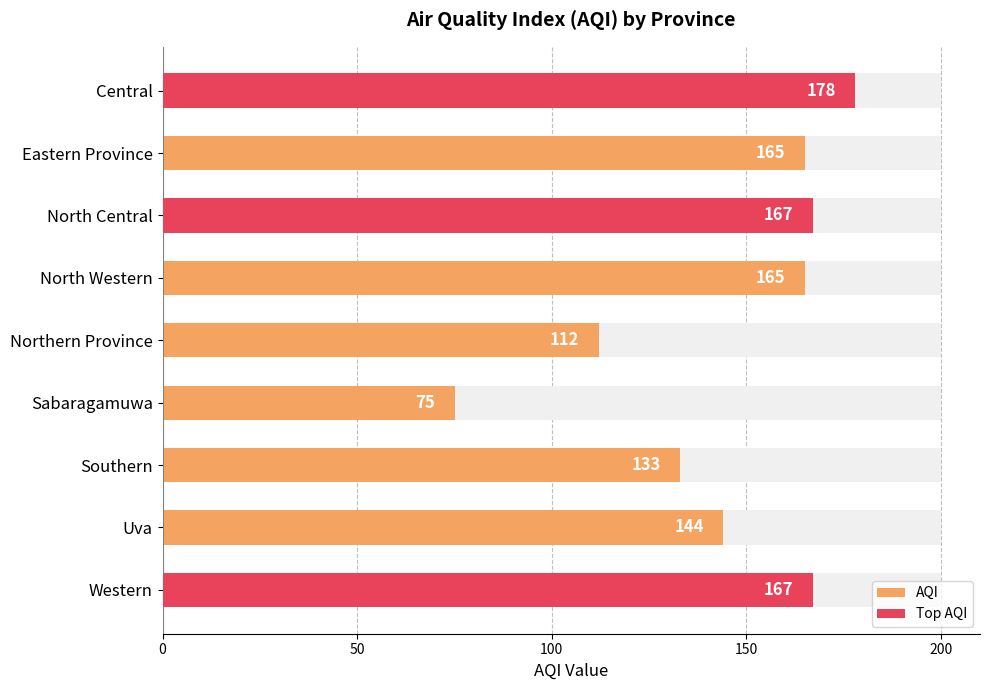

What is the average value?

145